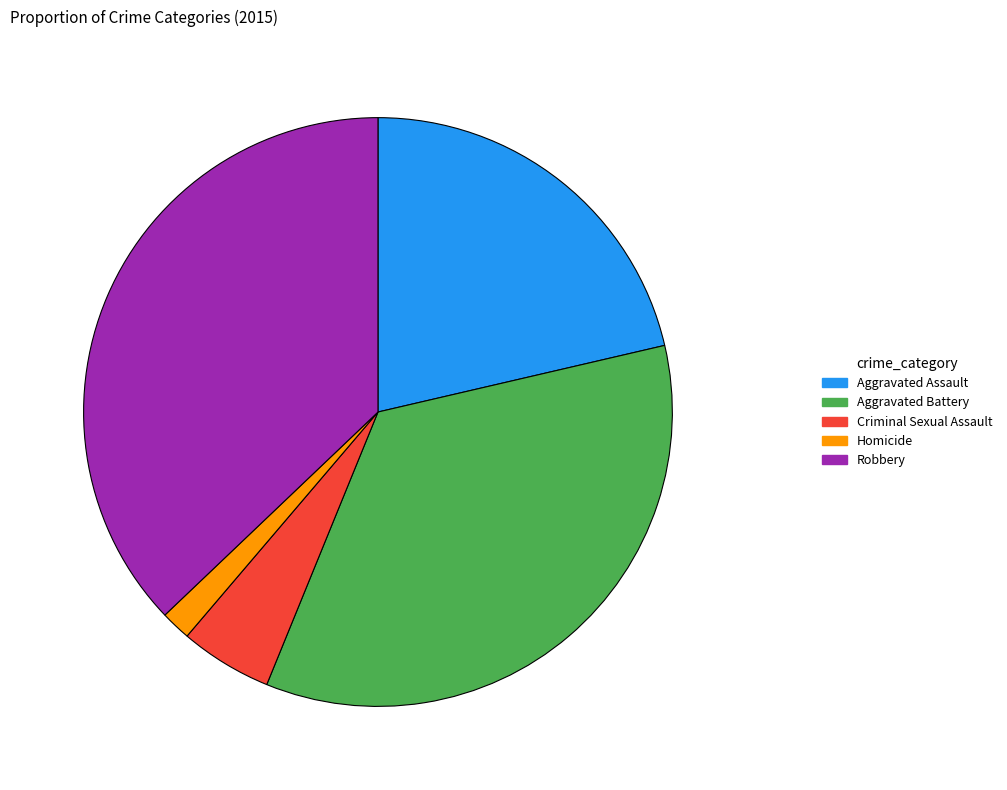

Is it true that Robbery is 37% of the pie?

True